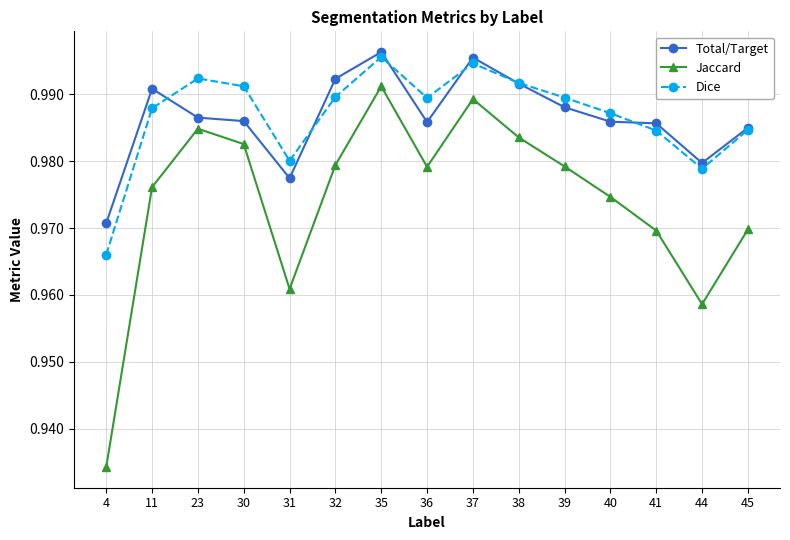

True or false: Dice has a value of 1.8 at 40.

False